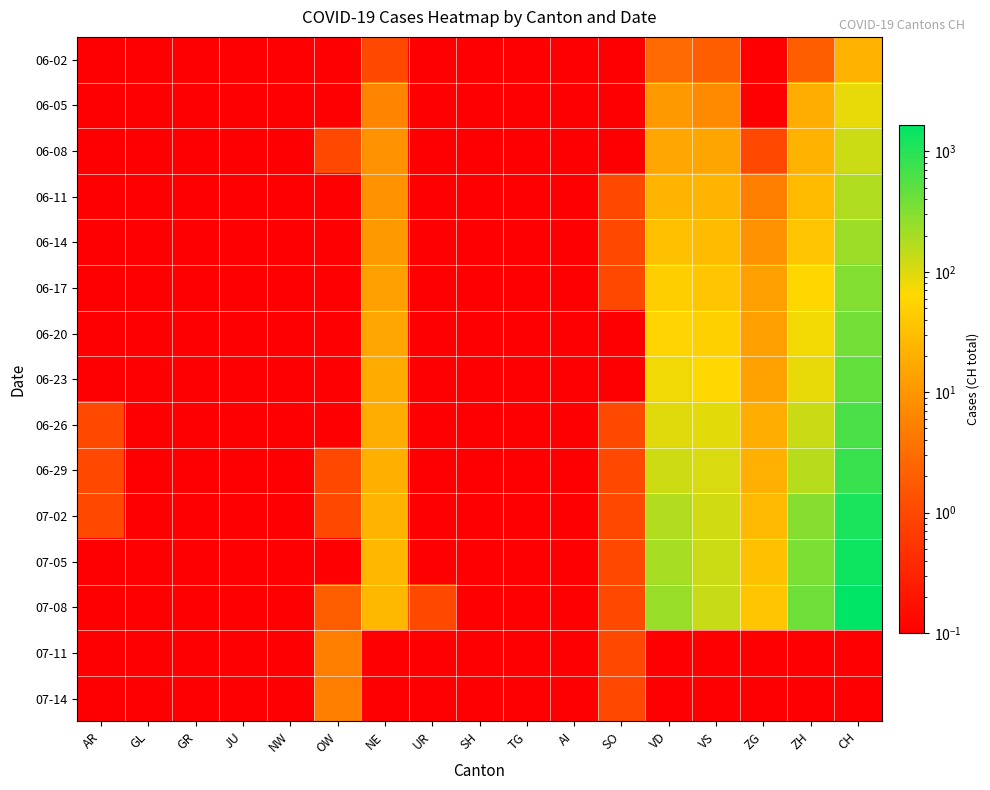

What is the total value across all series at TG?

1.5